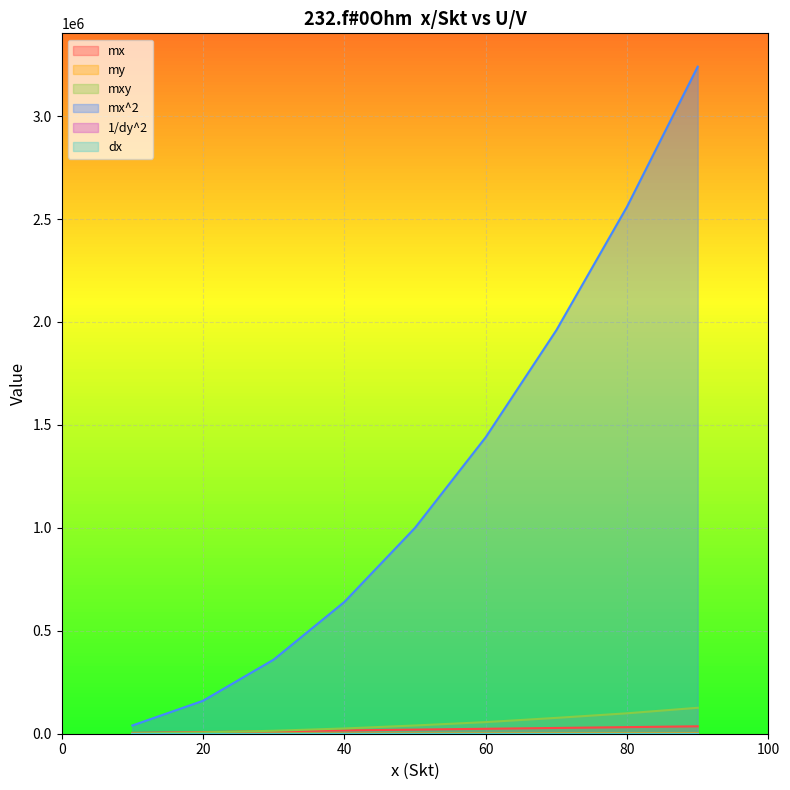

What is the spread (max minus min) of values at 80?

2560000.0